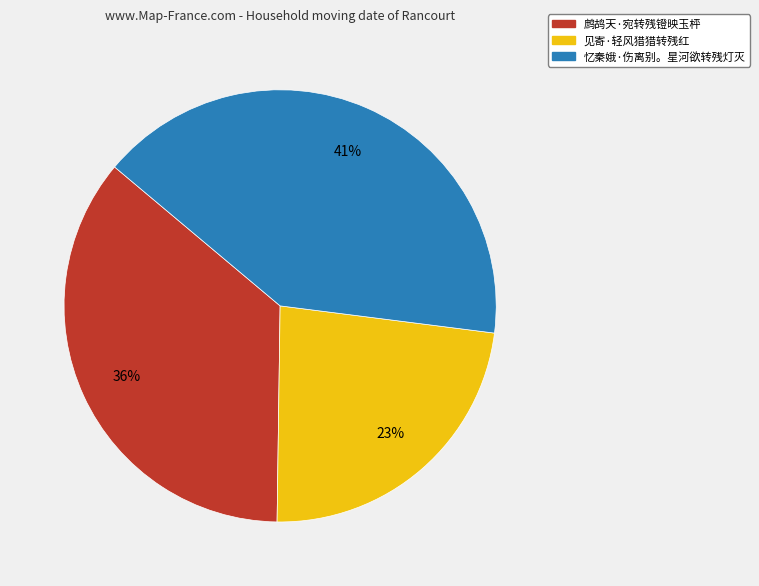

To the nearest percent, what is the average slice percentage?

33%